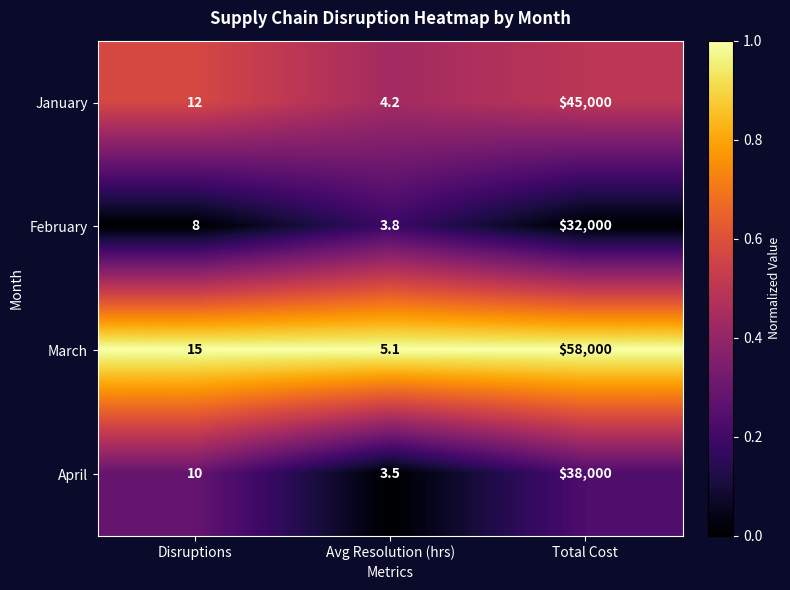

What is the difference between the April values at Disruptions and Total Cost?

37990.0